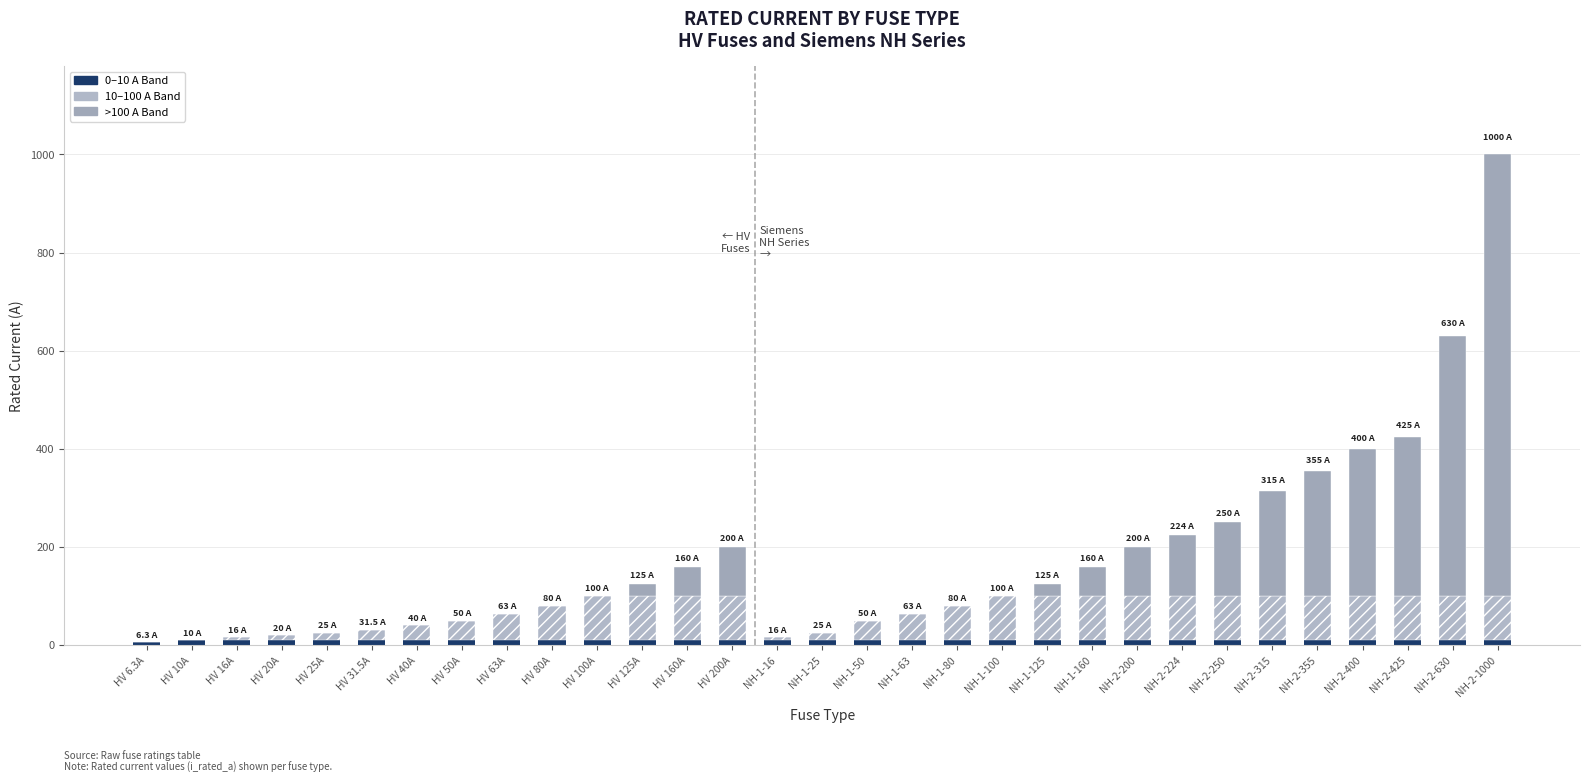

What is the label of the 10th bar from the left?

HV 80A